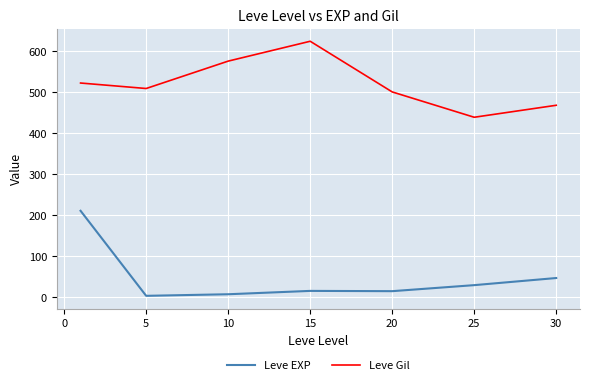

List the series in order of their overall mean, lowest first.

Leve EXP, Leve Gil